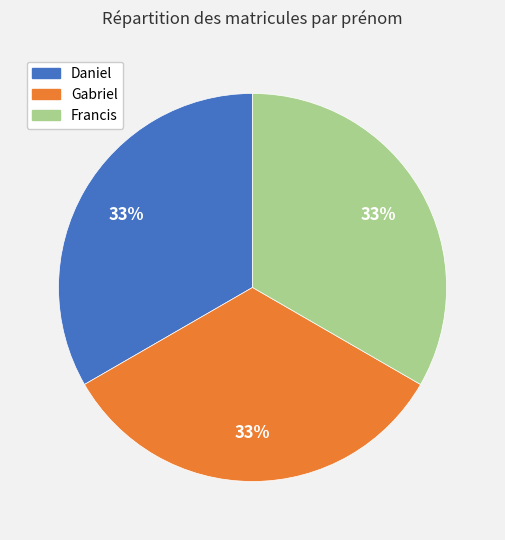

To the nearest percent, what is the average slice percentage?

33%